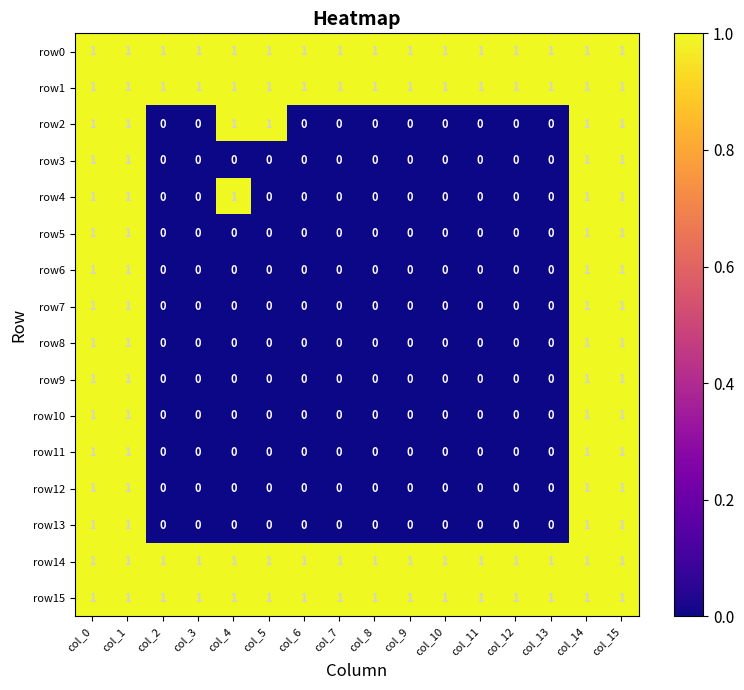

What is the sum of all row14 values?

16